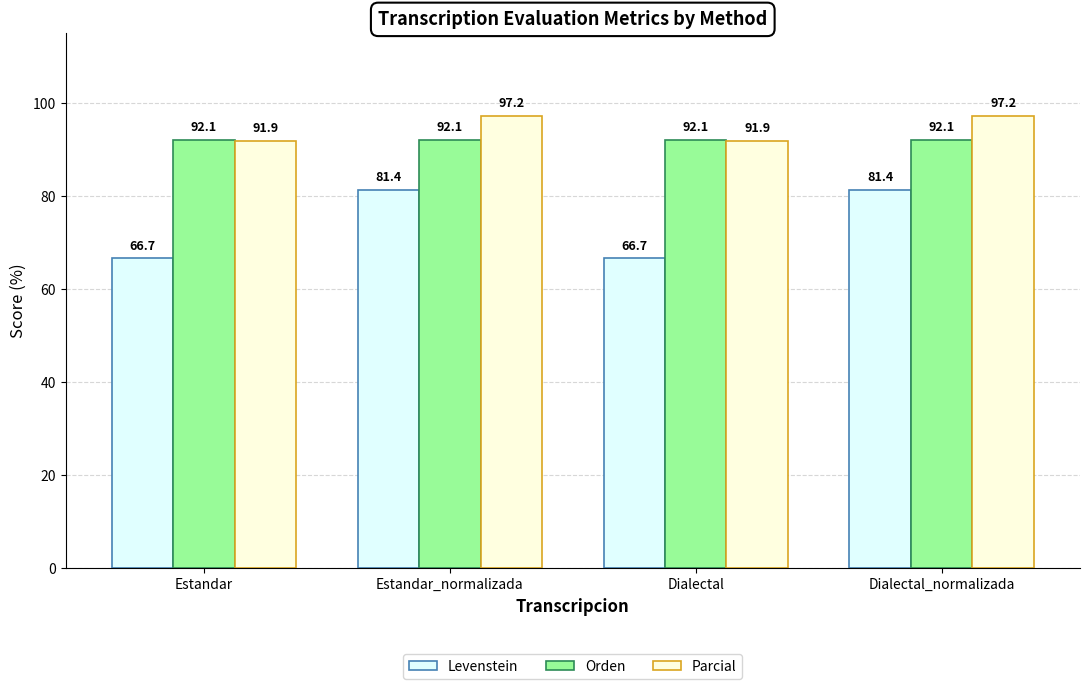

Which series has the largest range (max minus min)?

Levenstein